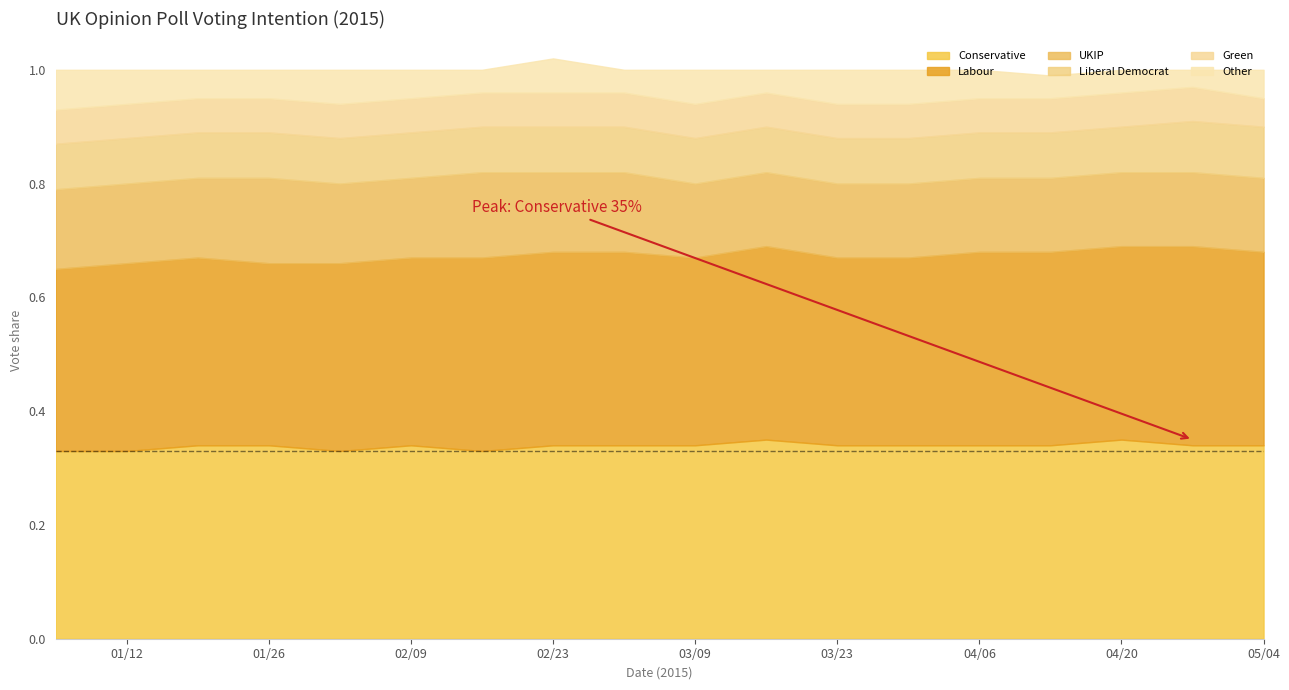

What is the difference between the highest and lowest values at 2015-03-16?

0.3